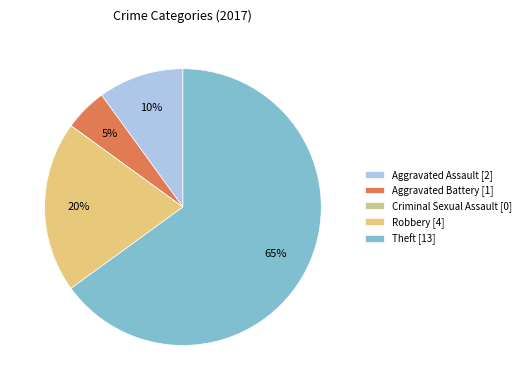

What is the change in value from Aggravated Assault to Aggravated Battery?

-1